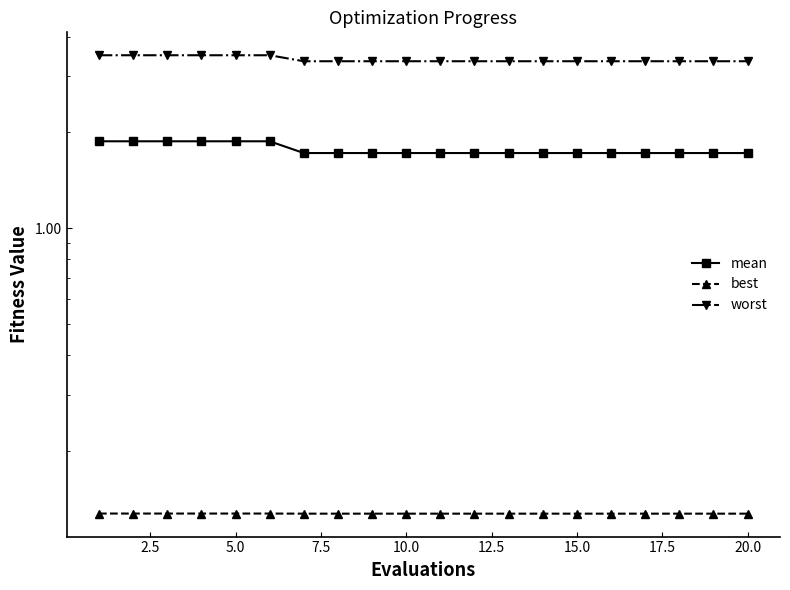

True or false: best and mean intersect in this chart.

False